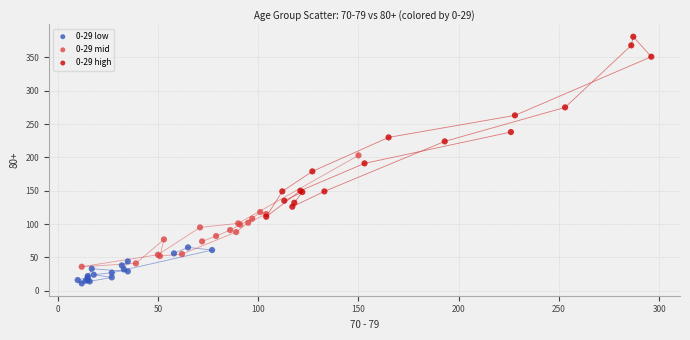

Which series contains the lowest Y value?

0-29 low